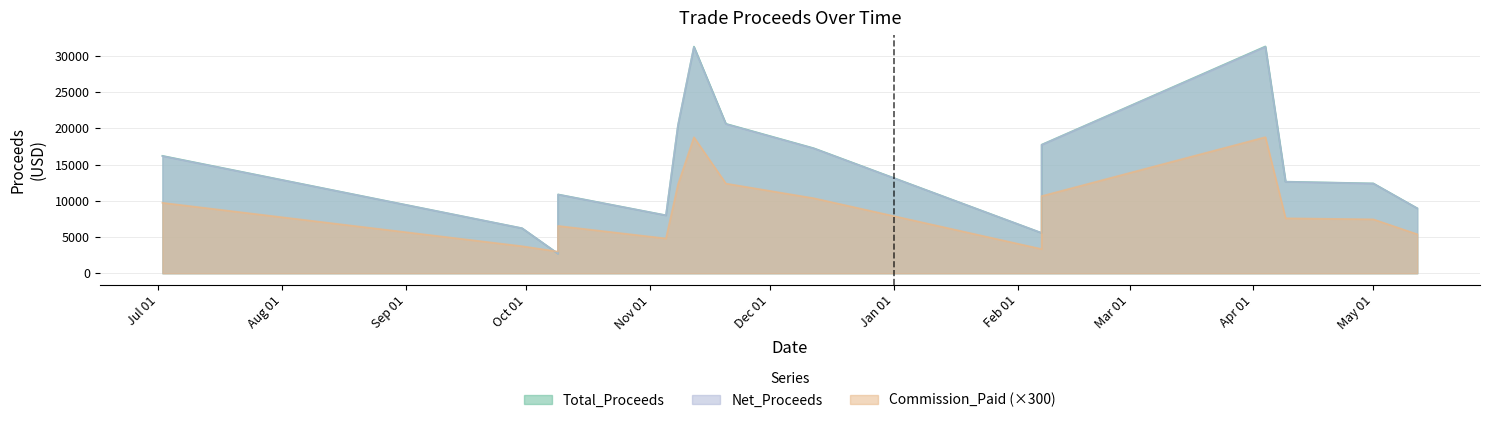

How many data points does each series have?

16